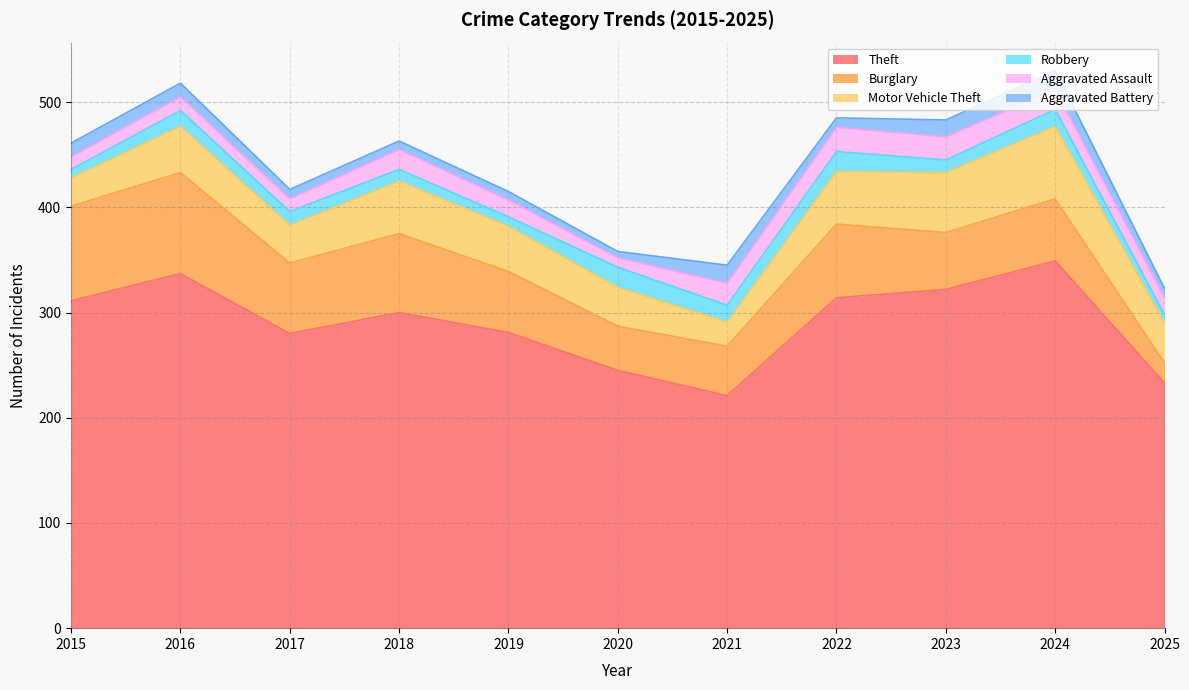

What is the difference between the highest and lowest values at 2023?

310